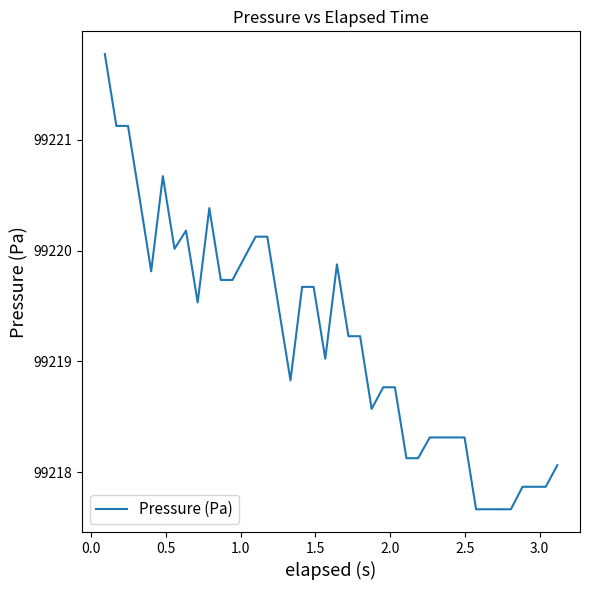

How many categories are shown in the chart?

40